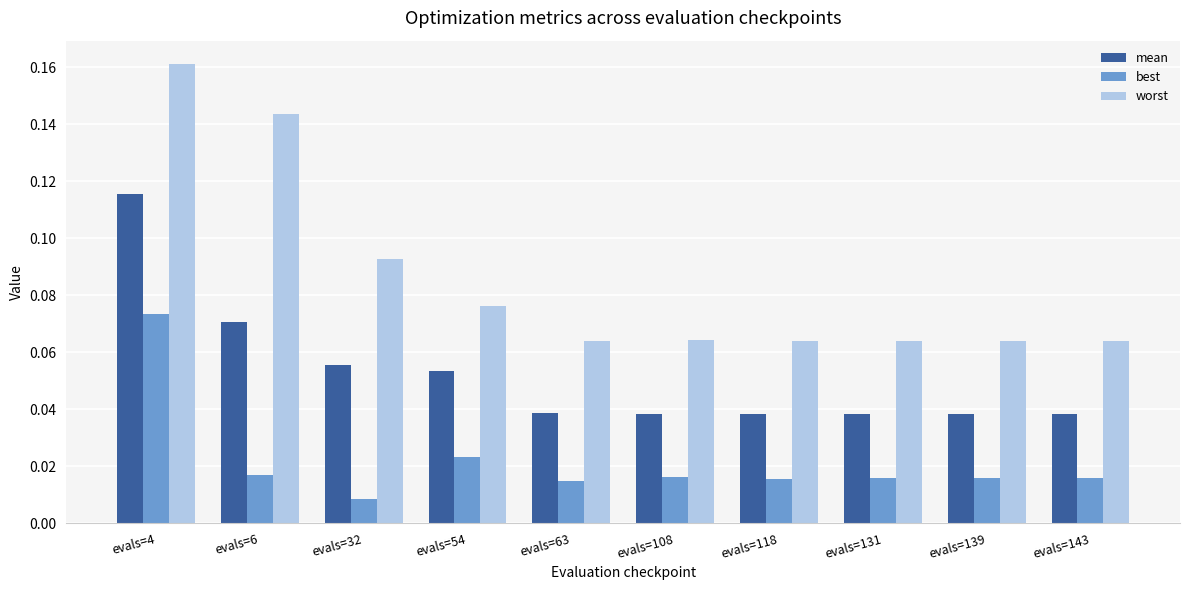

List the series in order of their peak value, lowest first.

best, mean, worst